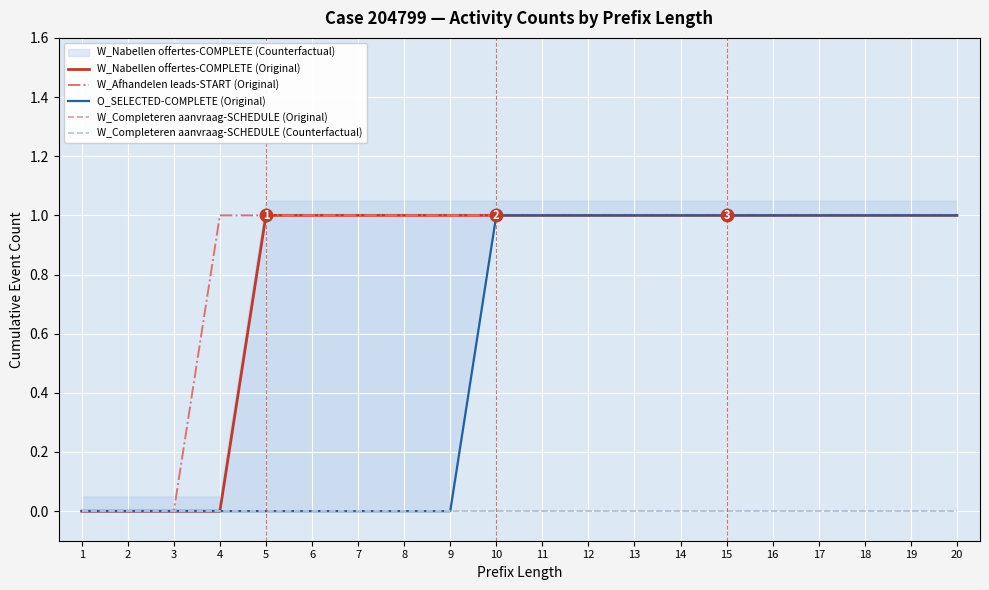

Which series has the largest total across all categories?

W_Afhandelen leads-START (Original)